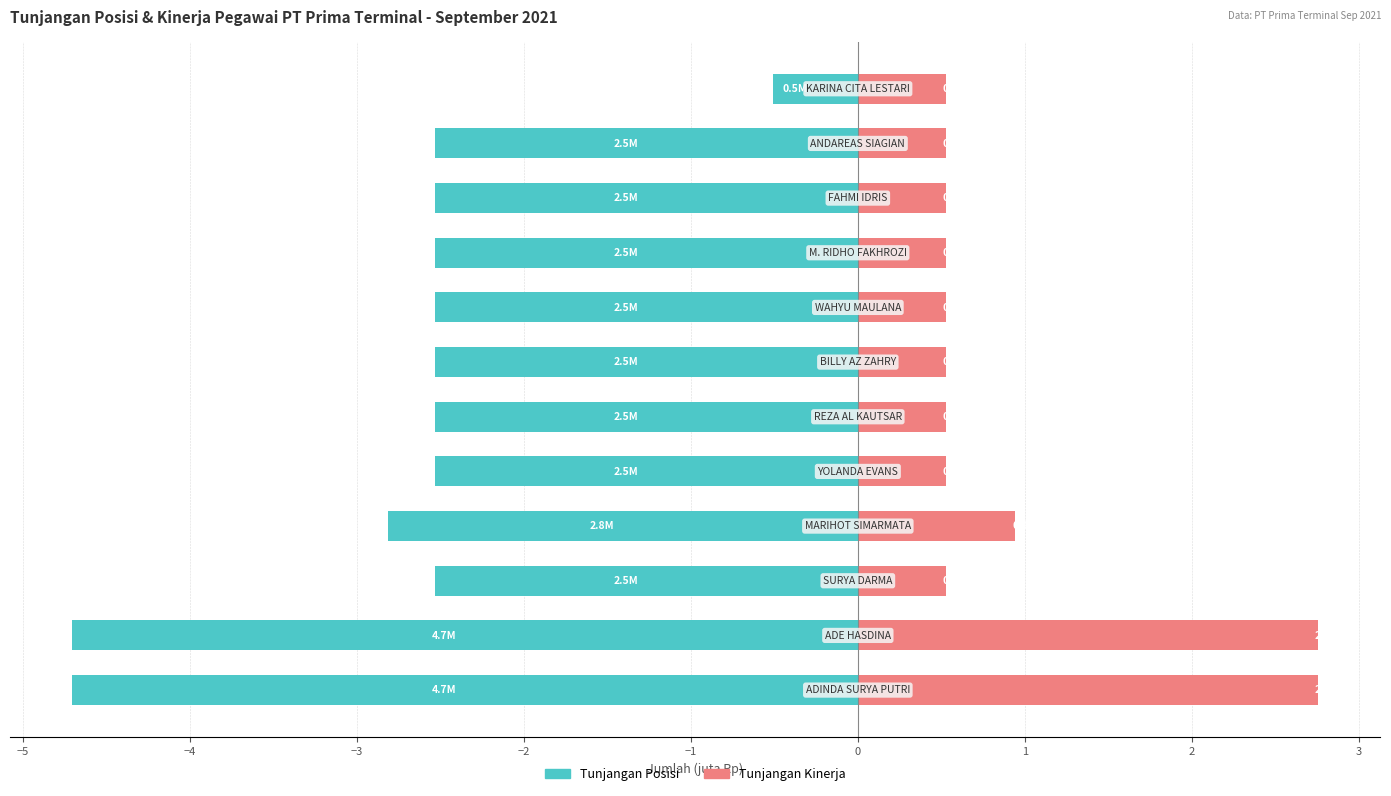

Reading right to left, transcribe all the data shown in this chart.

Tunjangan Posisi: -0.5	-2.5	-2.5	-2.5	-2.5	-2.5	-2.5	-2.5	-2.8	-2.5	-4.7	-4.7
Tunjangan Kinerja: 0.5	0.5	0.5	0.5	0.5	0.5	0.5	0.5	0.9	0.5	2.8	2.8